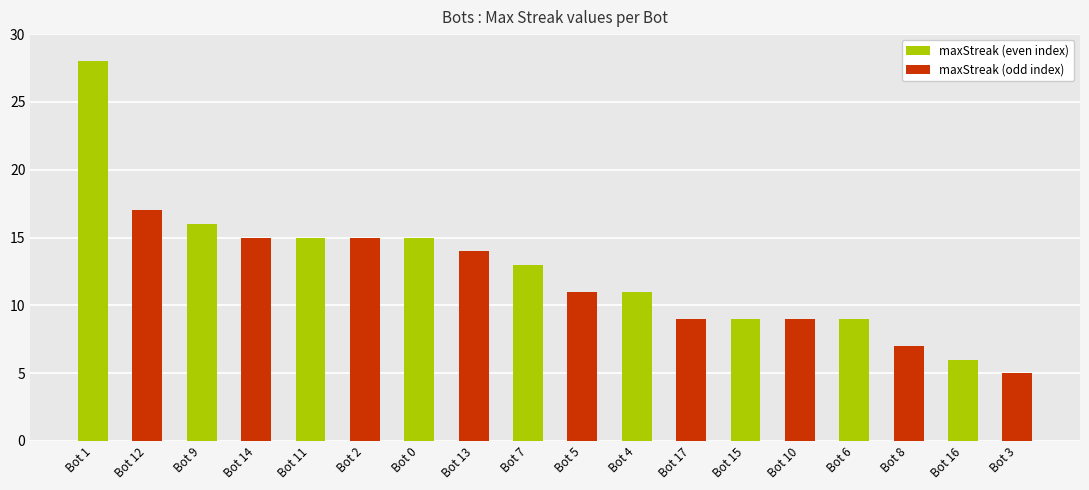

Does the chart contain stacked bars?

No